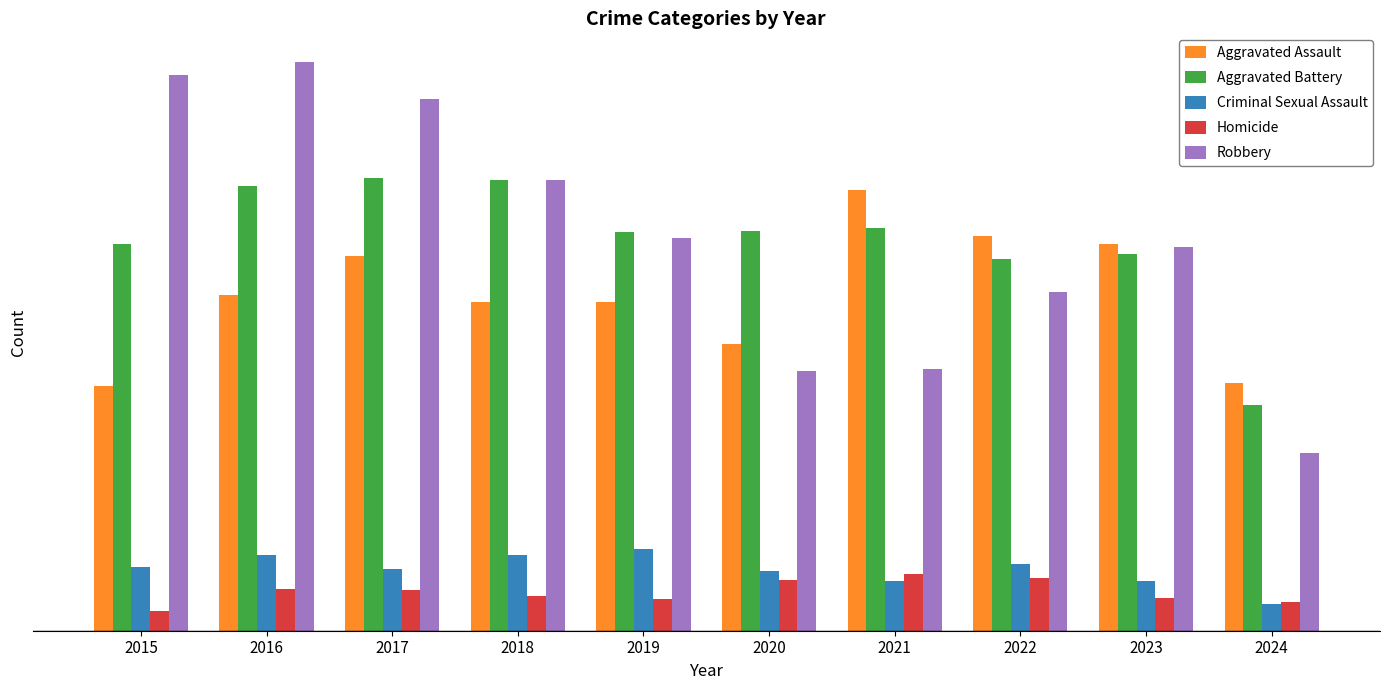

Does the chart contain any negative values?

No